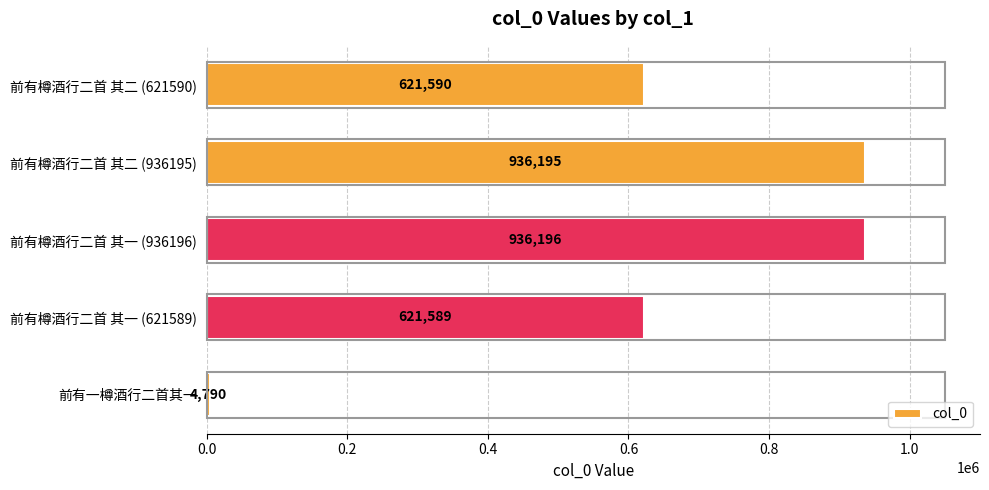

Which label corresponds to the smallest value in the chart?

前有一樽酒行二首其一